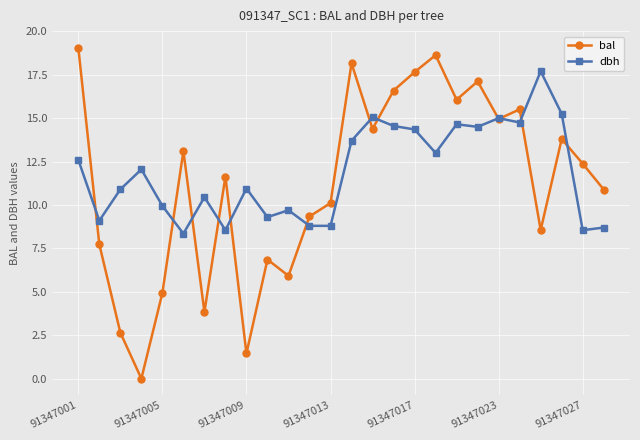

What are all the series names shown in the legend?

bal, dbh